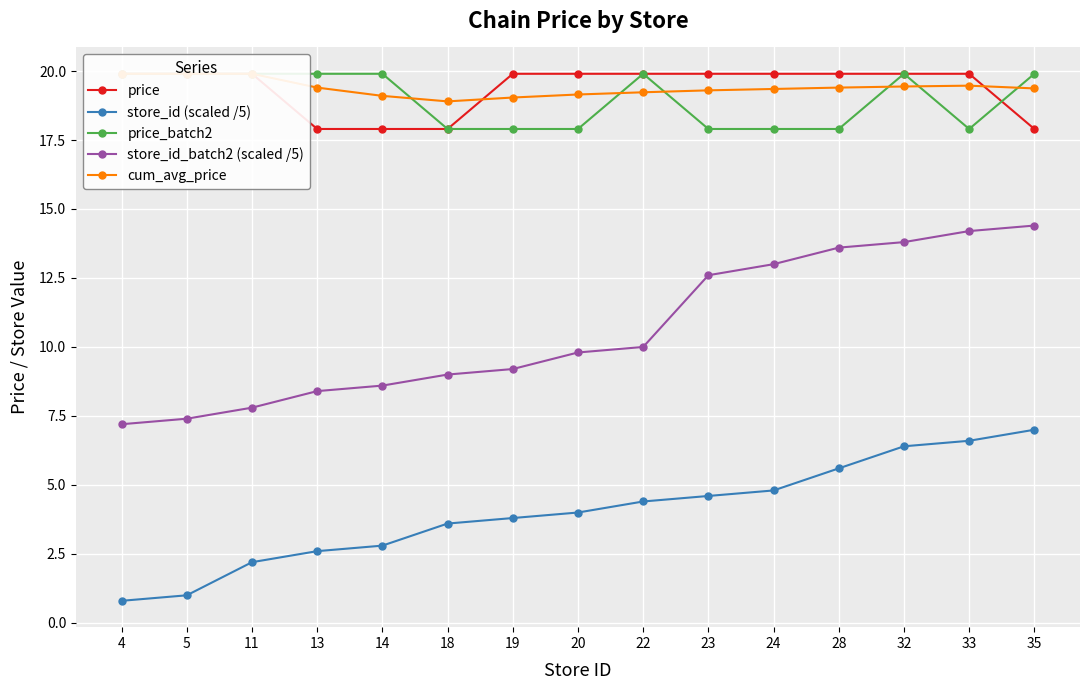

At which category does the chart reach its peak across all series?

4